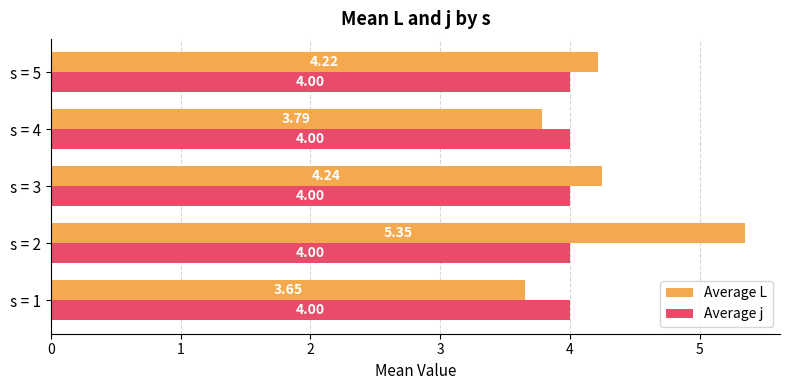

Which series has the largest range (max minus min)?

Average L